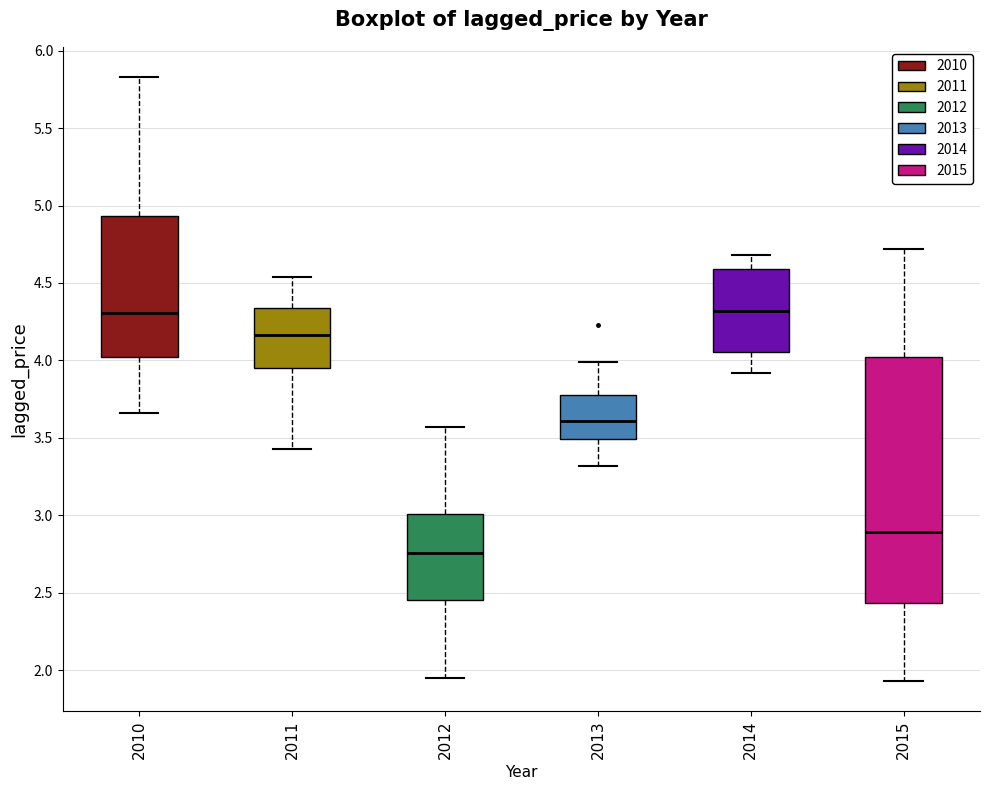

Where does the upper whisker of the box at x = 2011 end on the y-axis? The values are not printed on the chart, so give them approximately, as read against the axis.

4.55